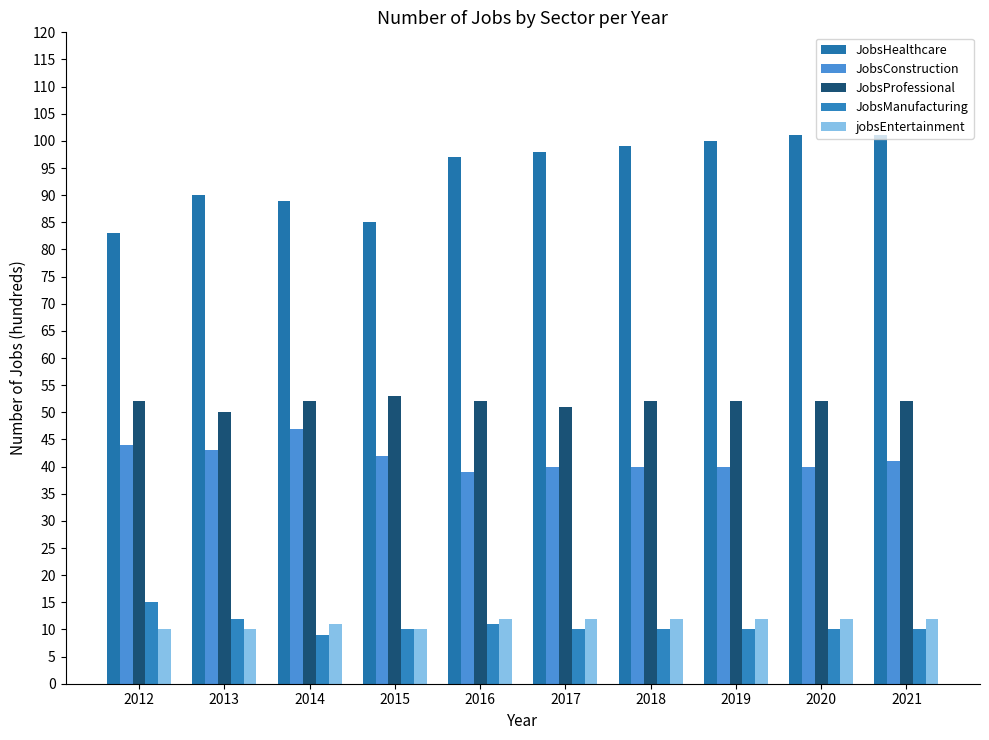

How many categories are shown in the chart?

10